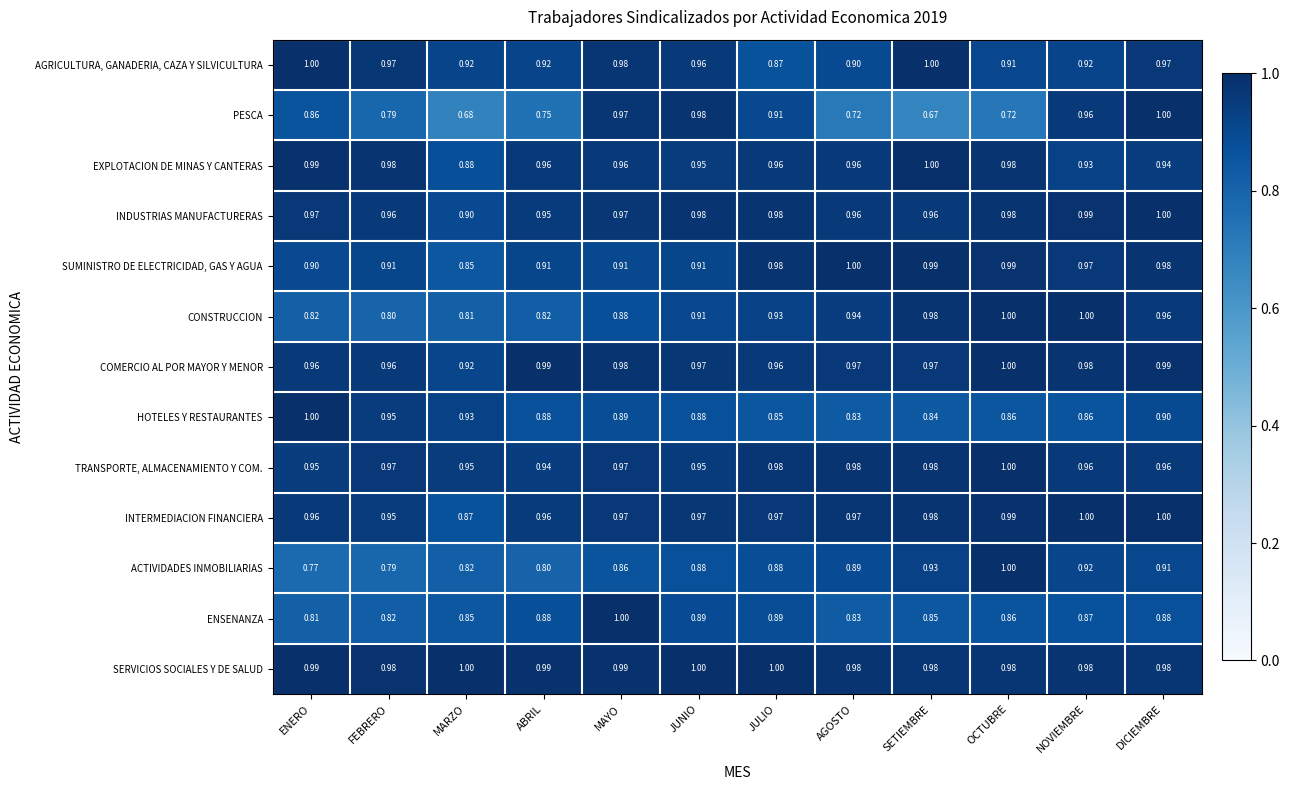

What is the spread (max minus min) of values at OCTUBRE?

0.3